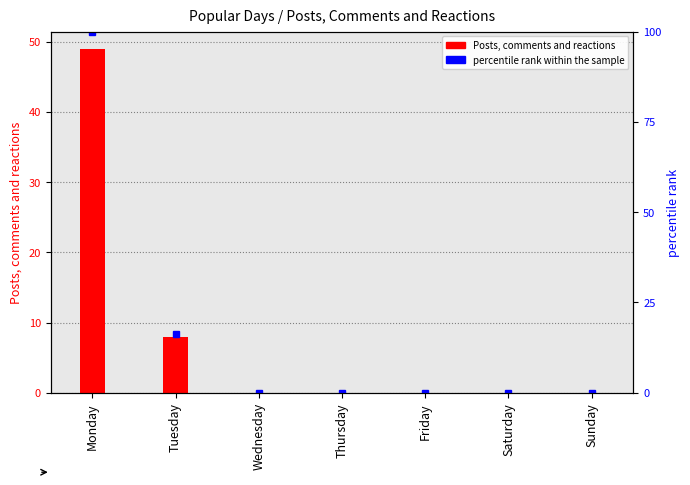

Is the value of Posts, comments and reactions at Saturday greater than the value of percentile rank within the sample at Monday?

No